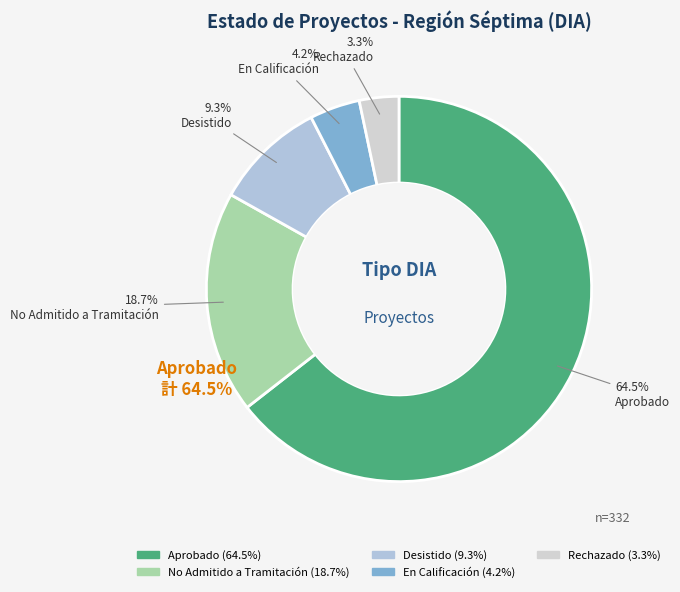

To the nearest percent, what portion does Desistido represent?

9%